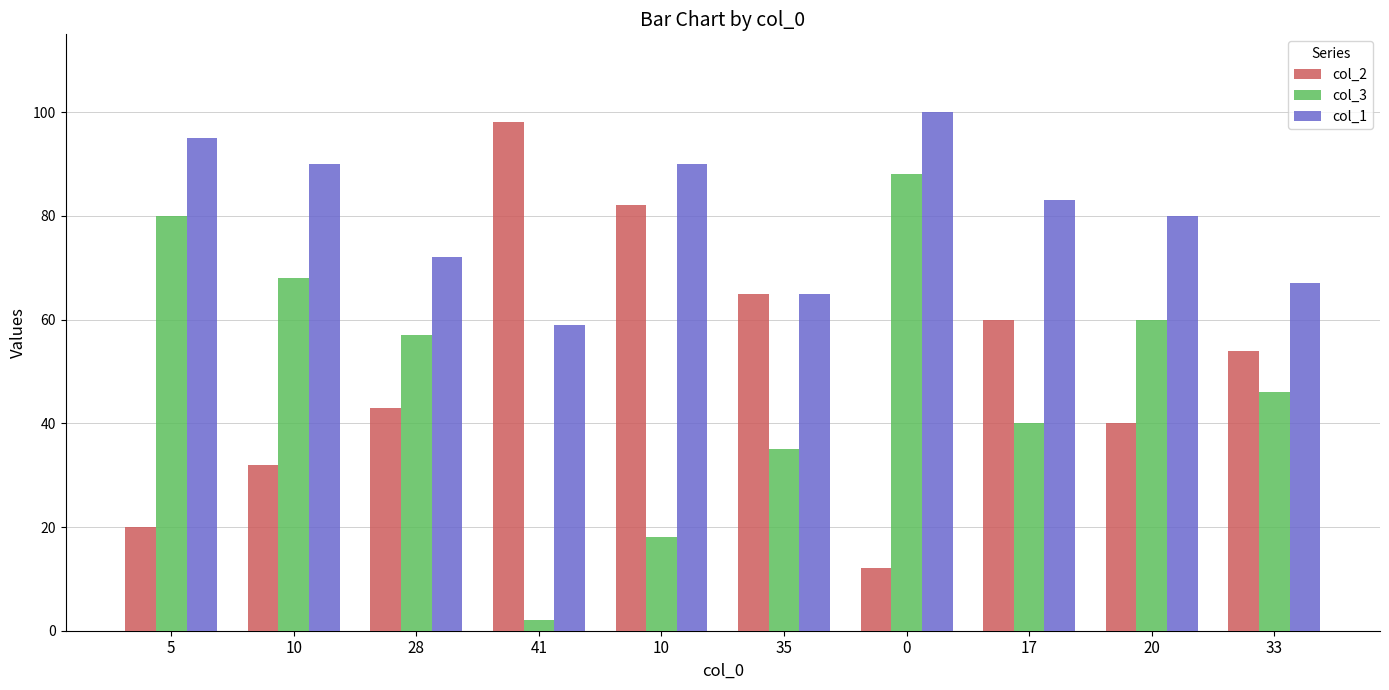

What is the difference between the maximum and minimum values in the col_1 series?

41